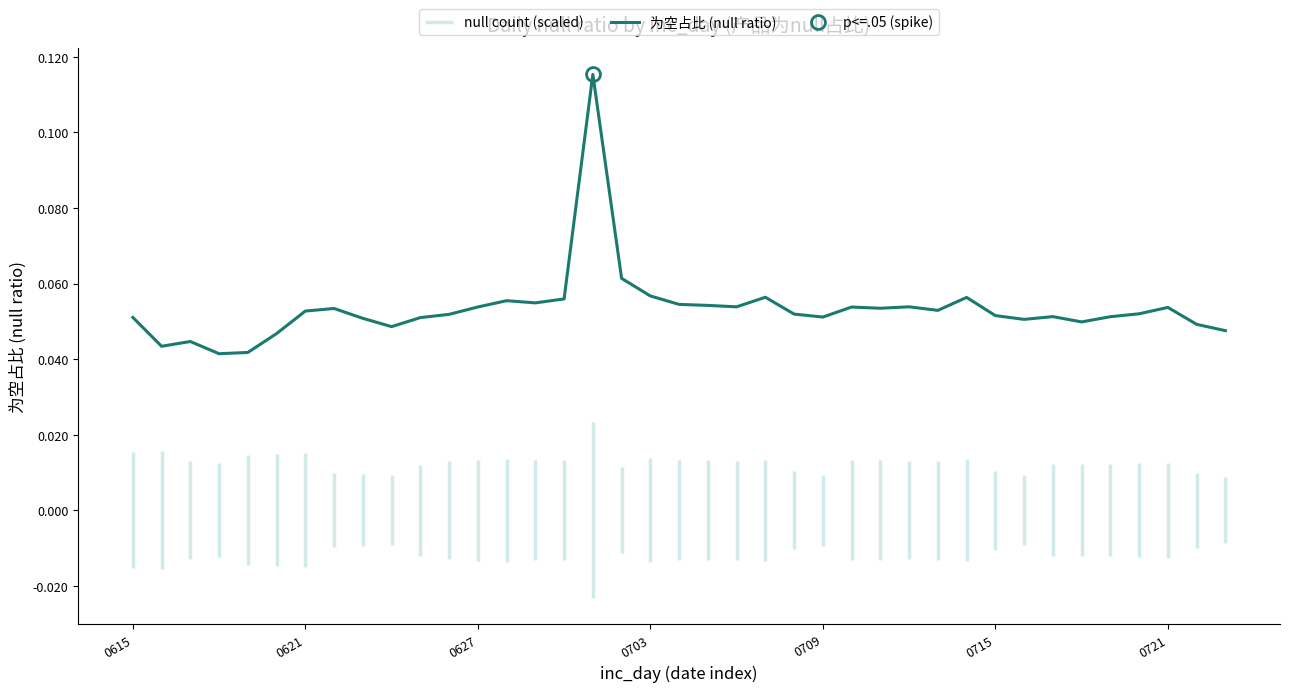

What is the maximum value shown in the chart?

0.1